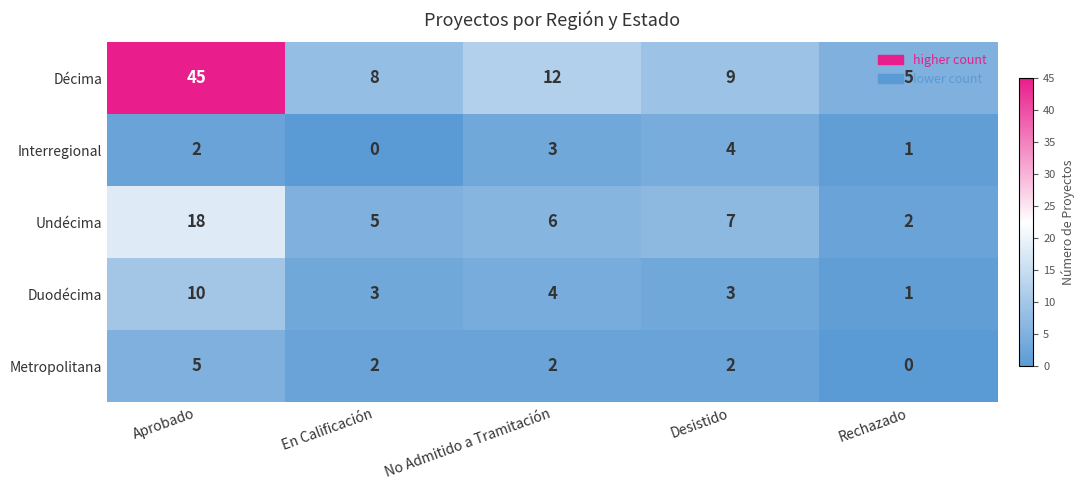

List the series in order of their peak value, highest first.

Décima, Undécima, Duodécima, Metropolitana, Interregional